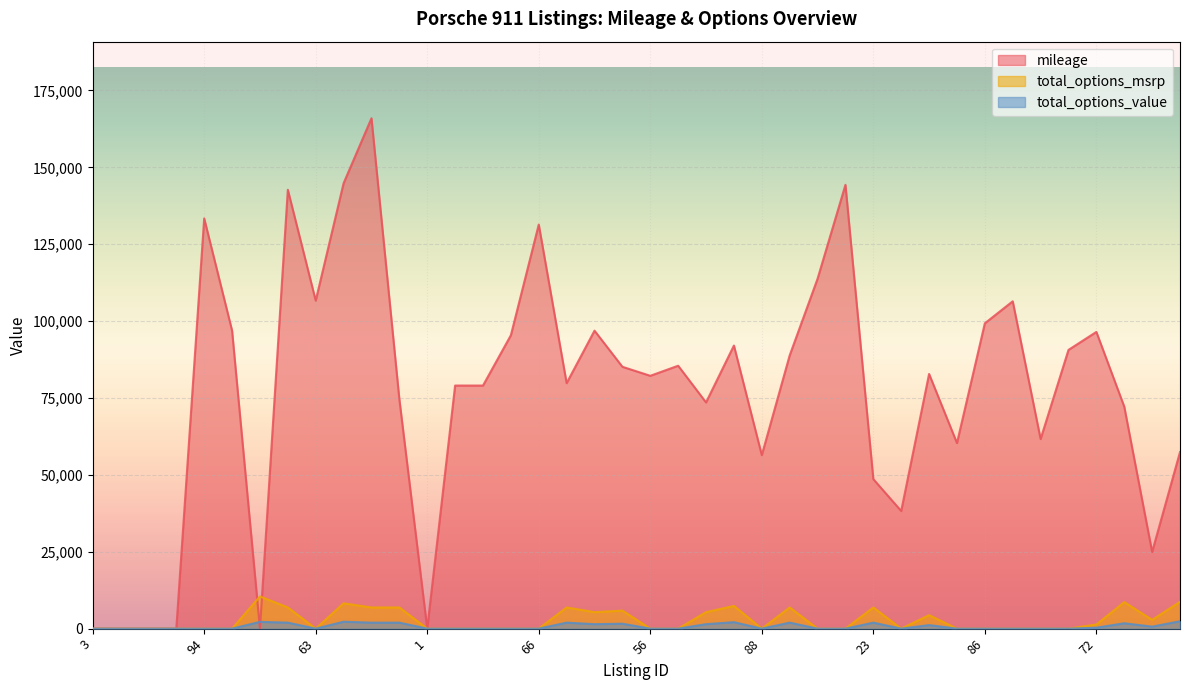

At which label is mileage closest to 82990?

19